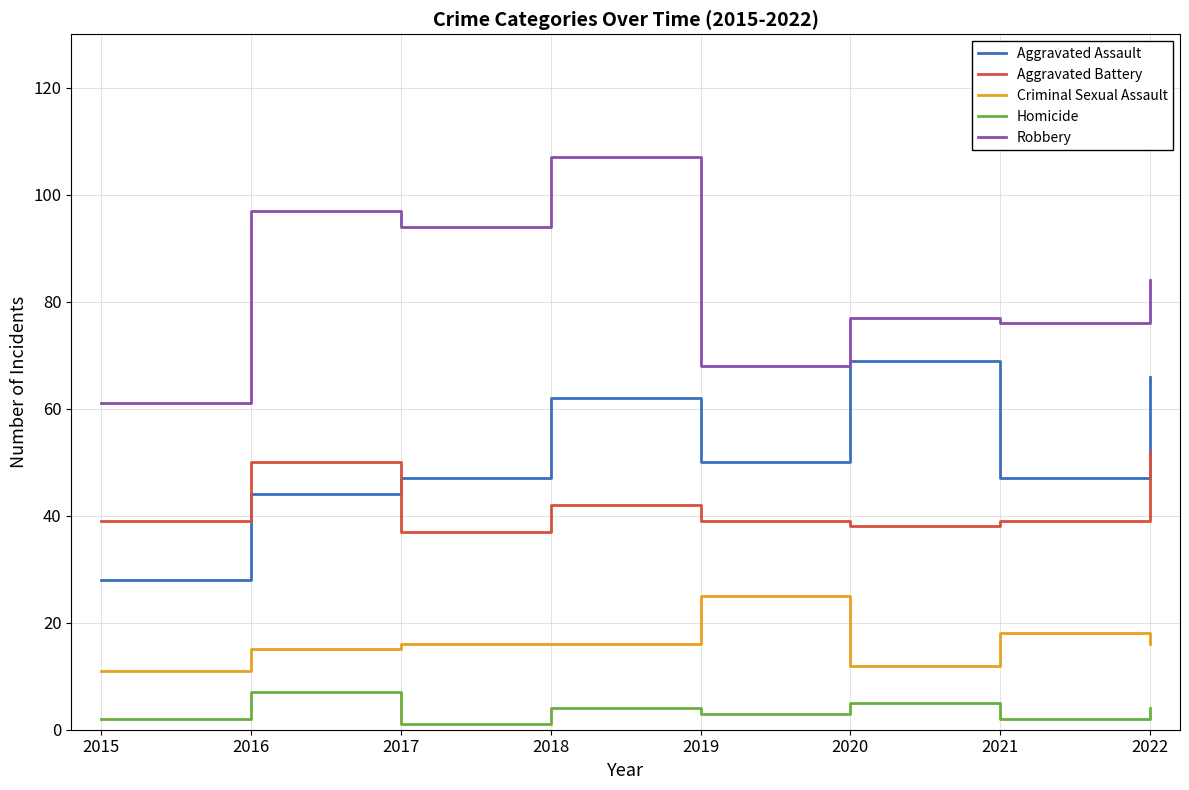

At which category does Aggravated Battery reach its first local valley?

2017